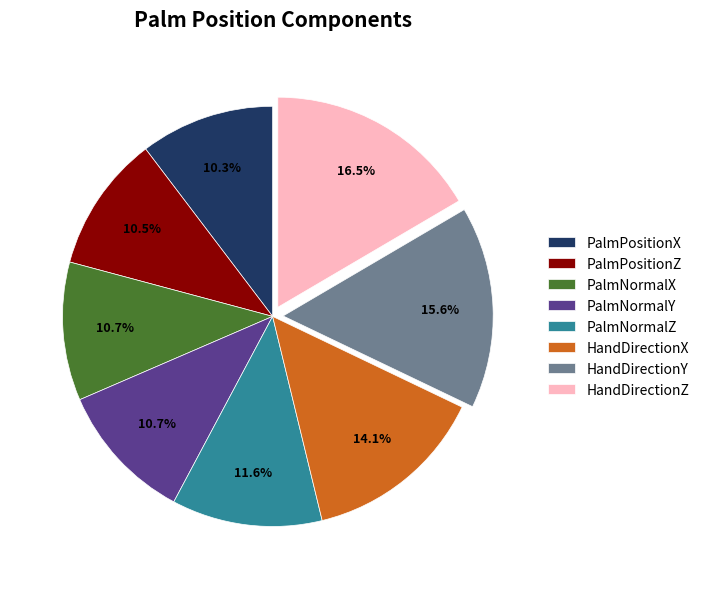

Which has a higher value, HandDirectionY or PalmNormalY?

HandDirectionY